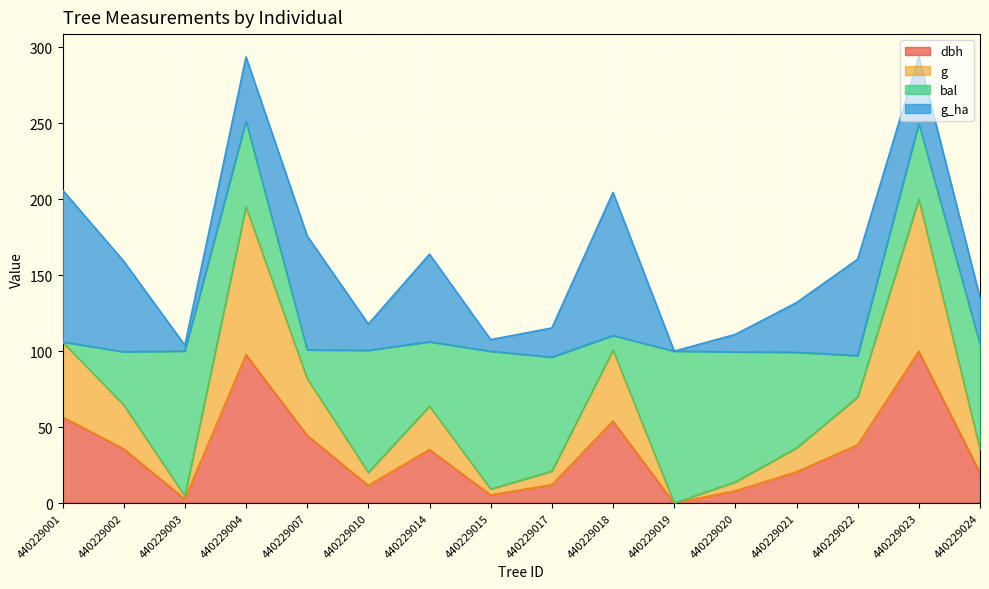

True or false: dbh and g intersect in this chart.

False